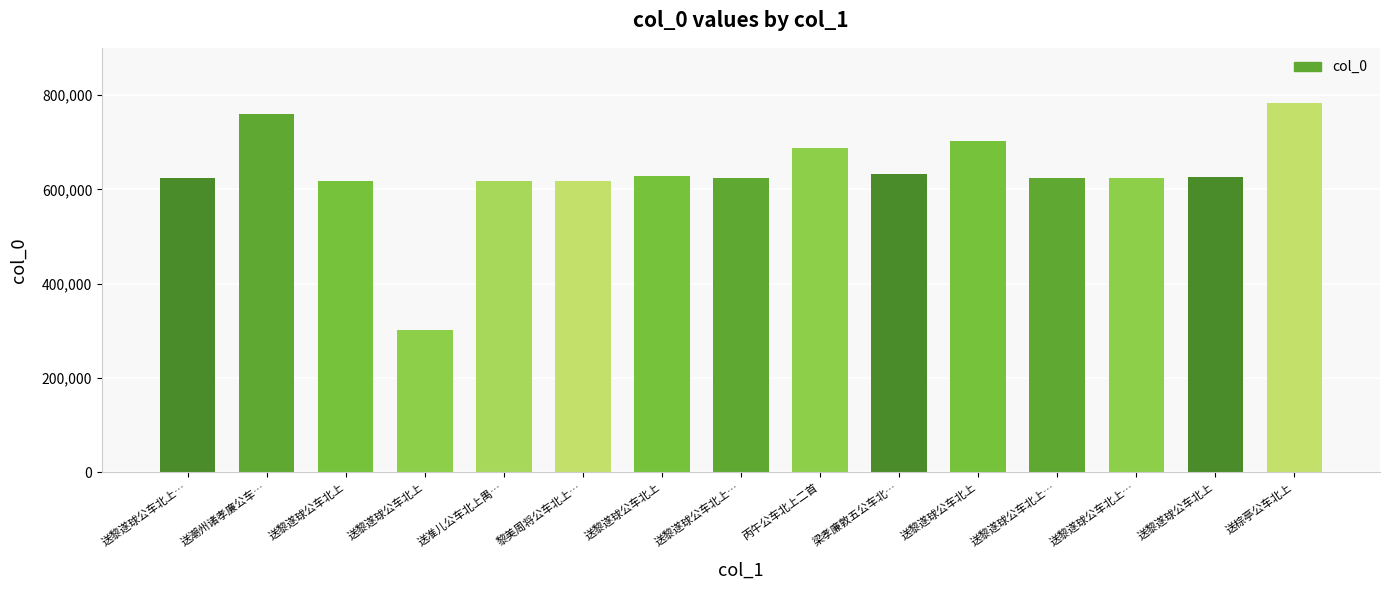

How many data points does each series have?

15